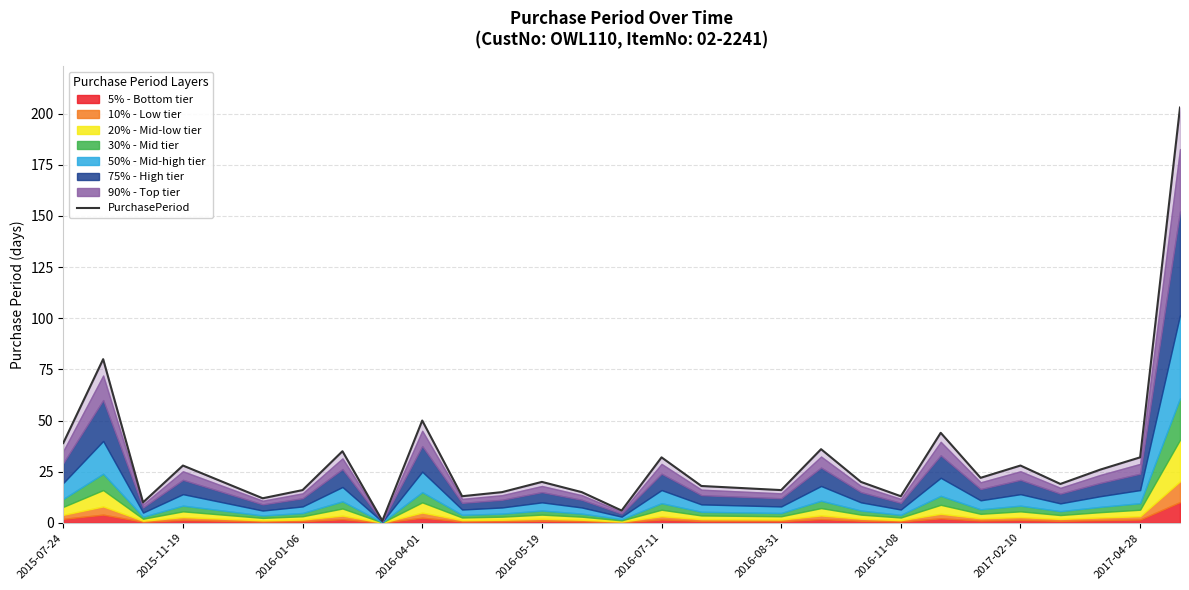

True or false: there are more than 1 points higher than both neighbors.

True